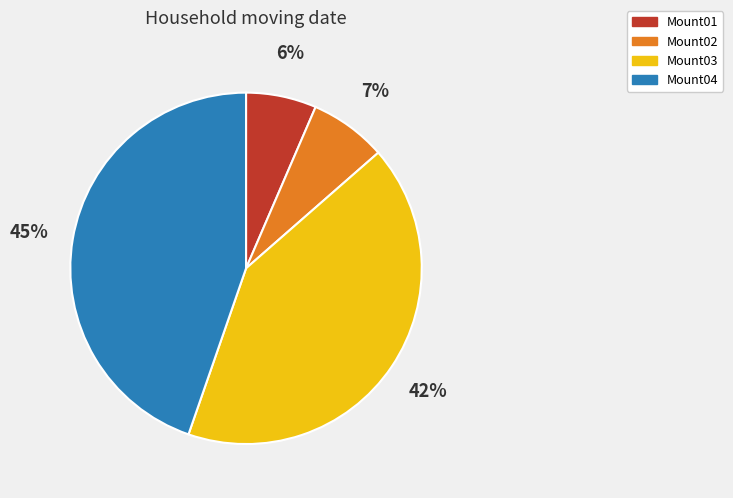

To the nearest percent, what is the combined percentage of Mount01 and Mount03?

48%